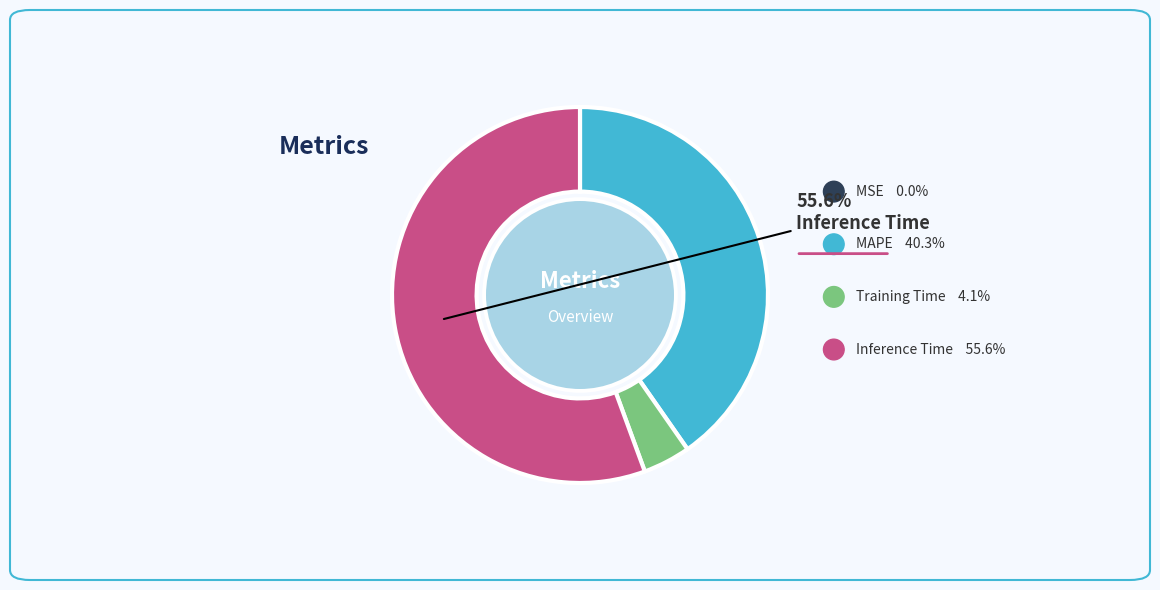

What is the largest slice in the pie chart?

Inference Time